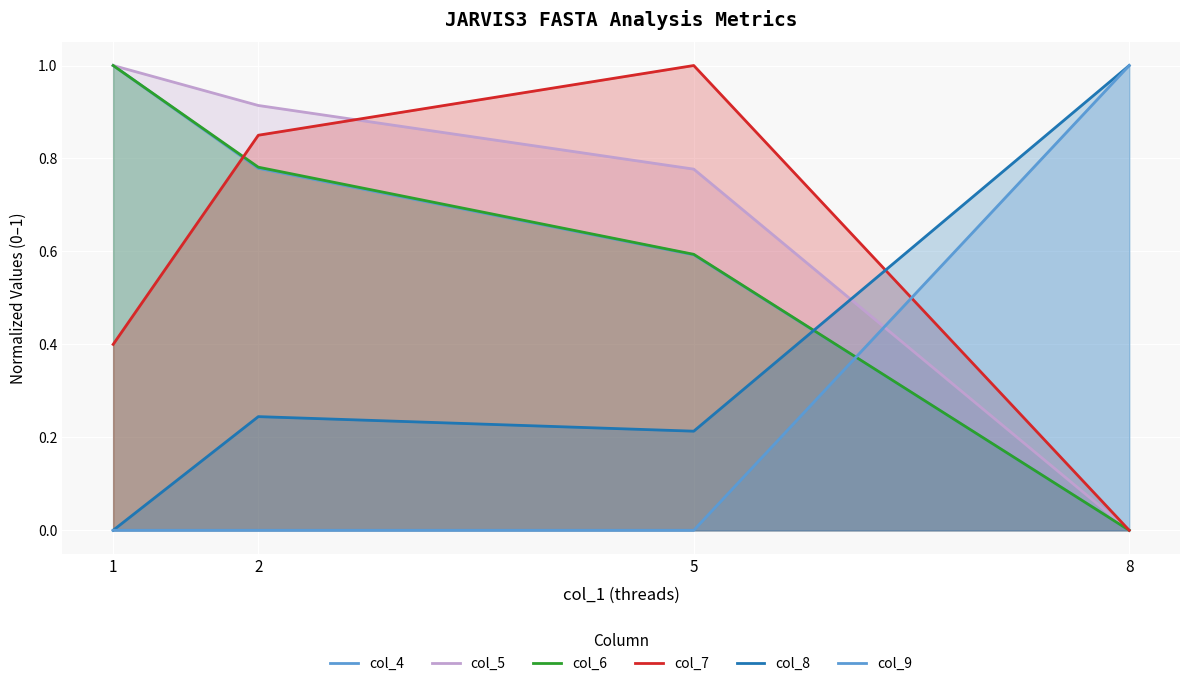

Read the col_5 value at 5.

0.8